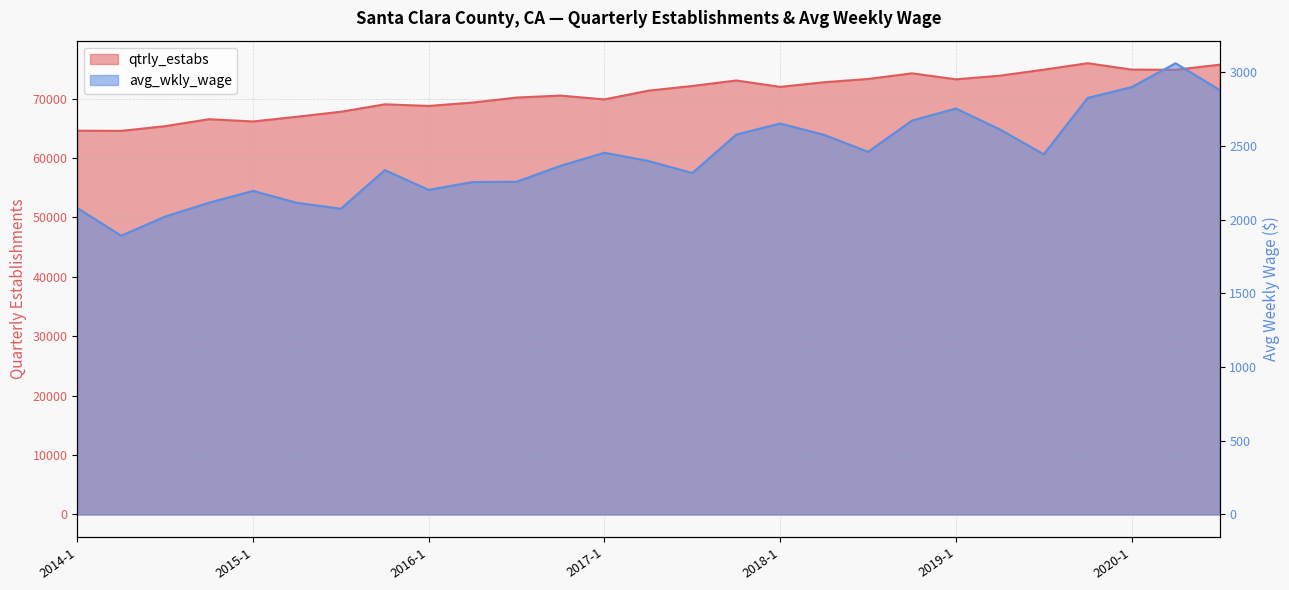

True or false: avg_wkly_wage has a value of 2115 at 2014-4.

True